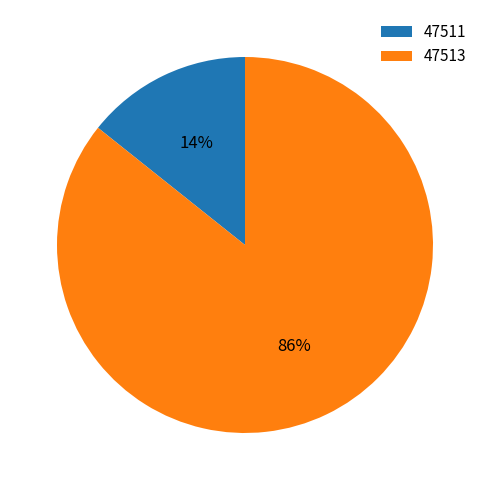

Approximately how many times larger is the value at 47511 compared to 47513?

0.2